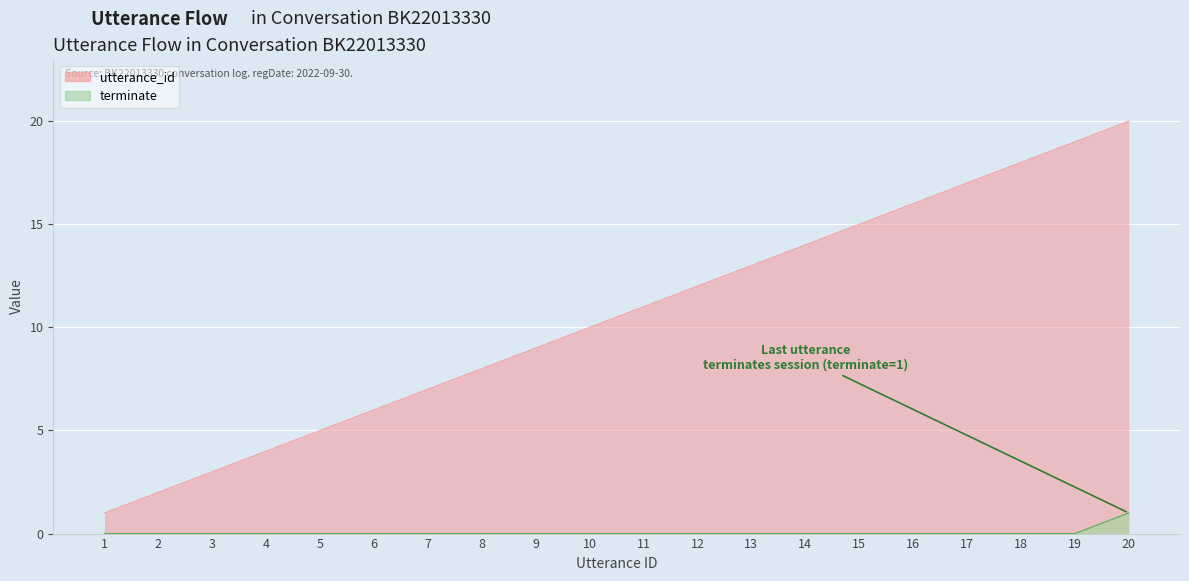

Between 17 and 8, which is larger?

17